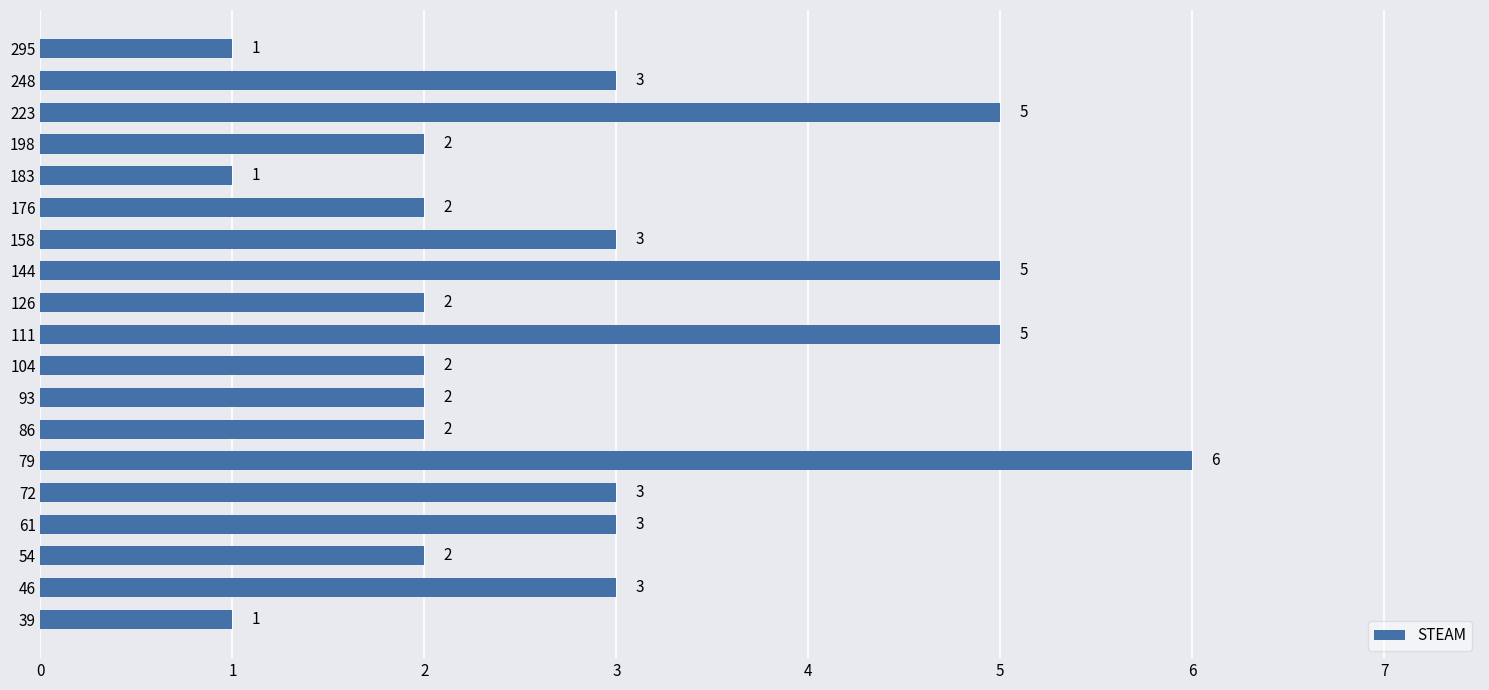

Between 126 and 46, which is larger?

46